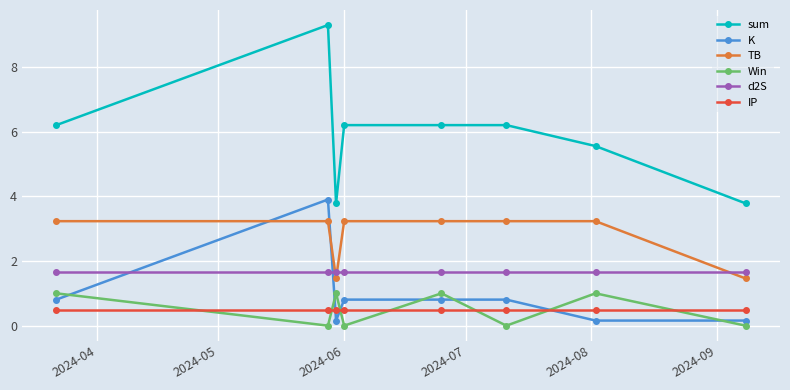

Rank the series by their maximum value, from highest to lowest.

sum, K, TB, d2S, Win, IP